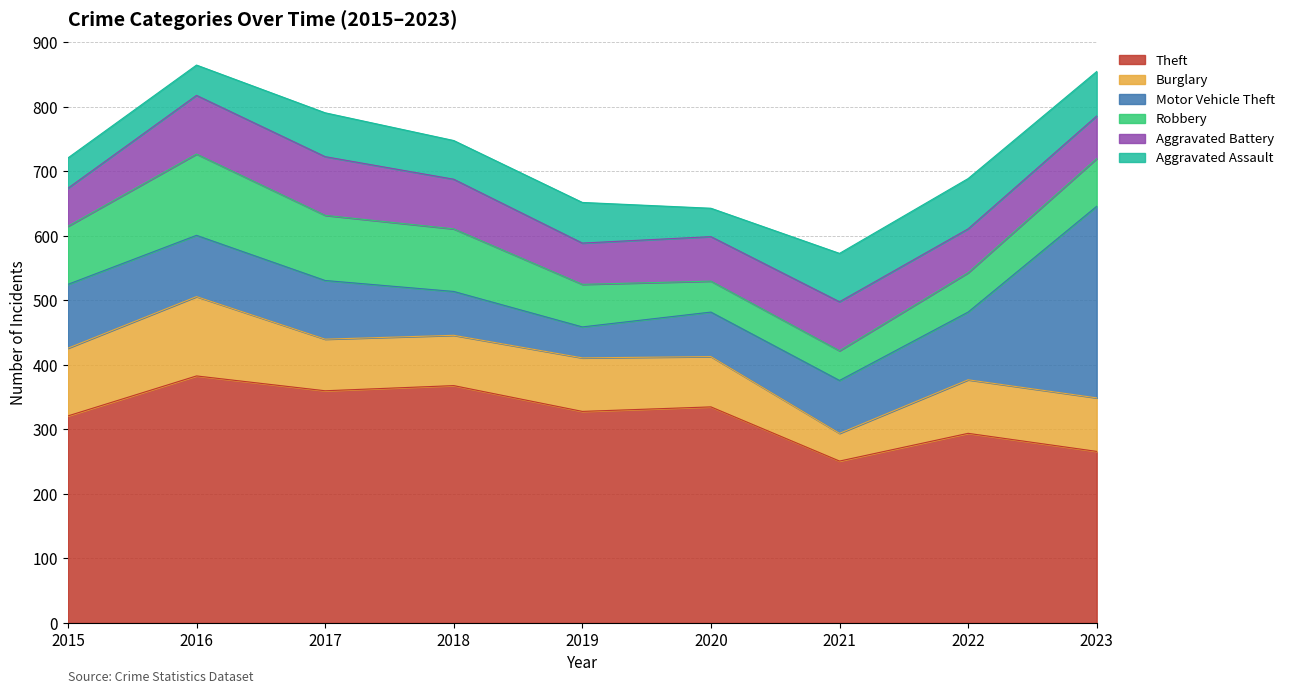

What is the sum of all Motor Vehicle Theft values?

954